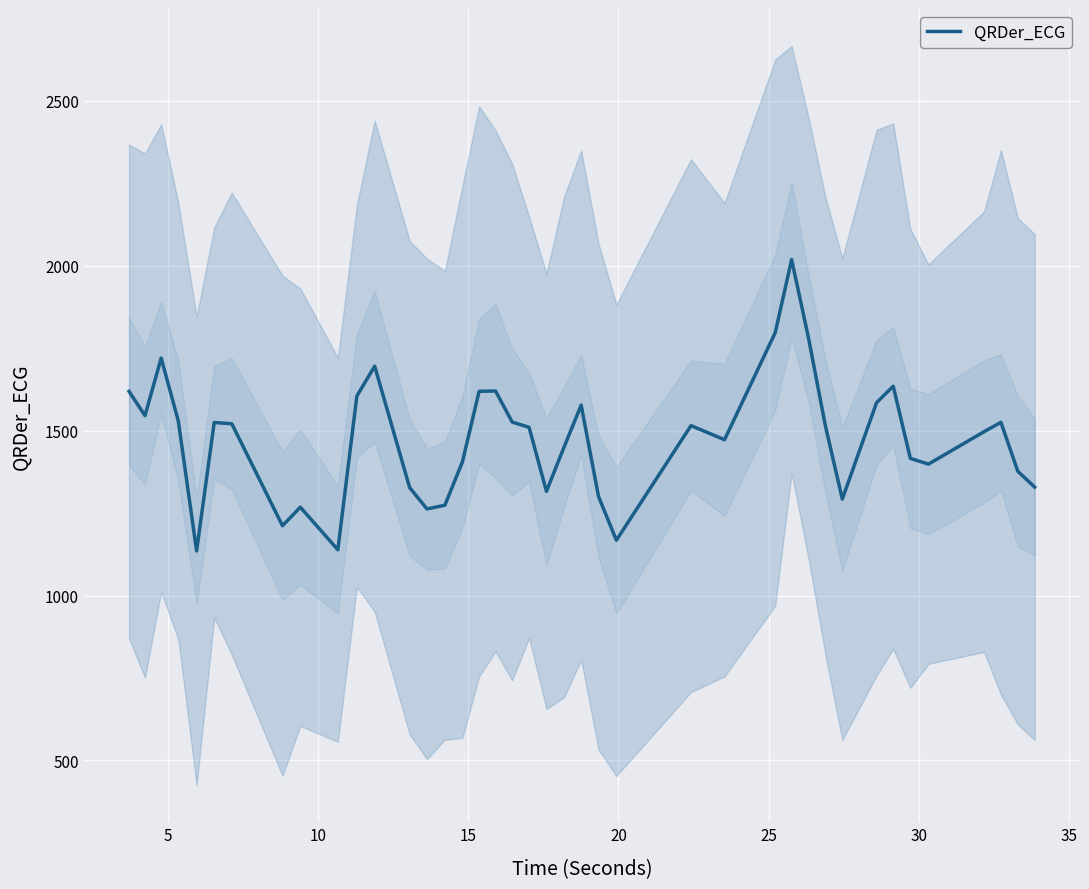

What is the maximum value for QRDer_ECG?

2019.0